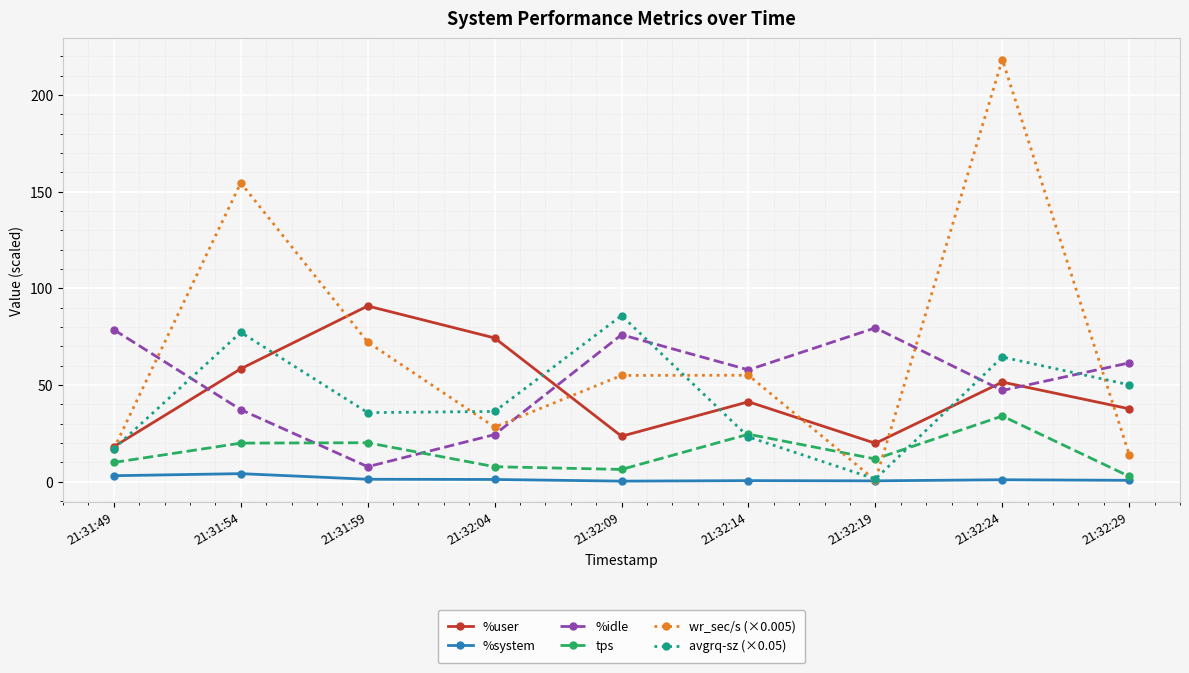

What position from the right is 21:32:29?

1